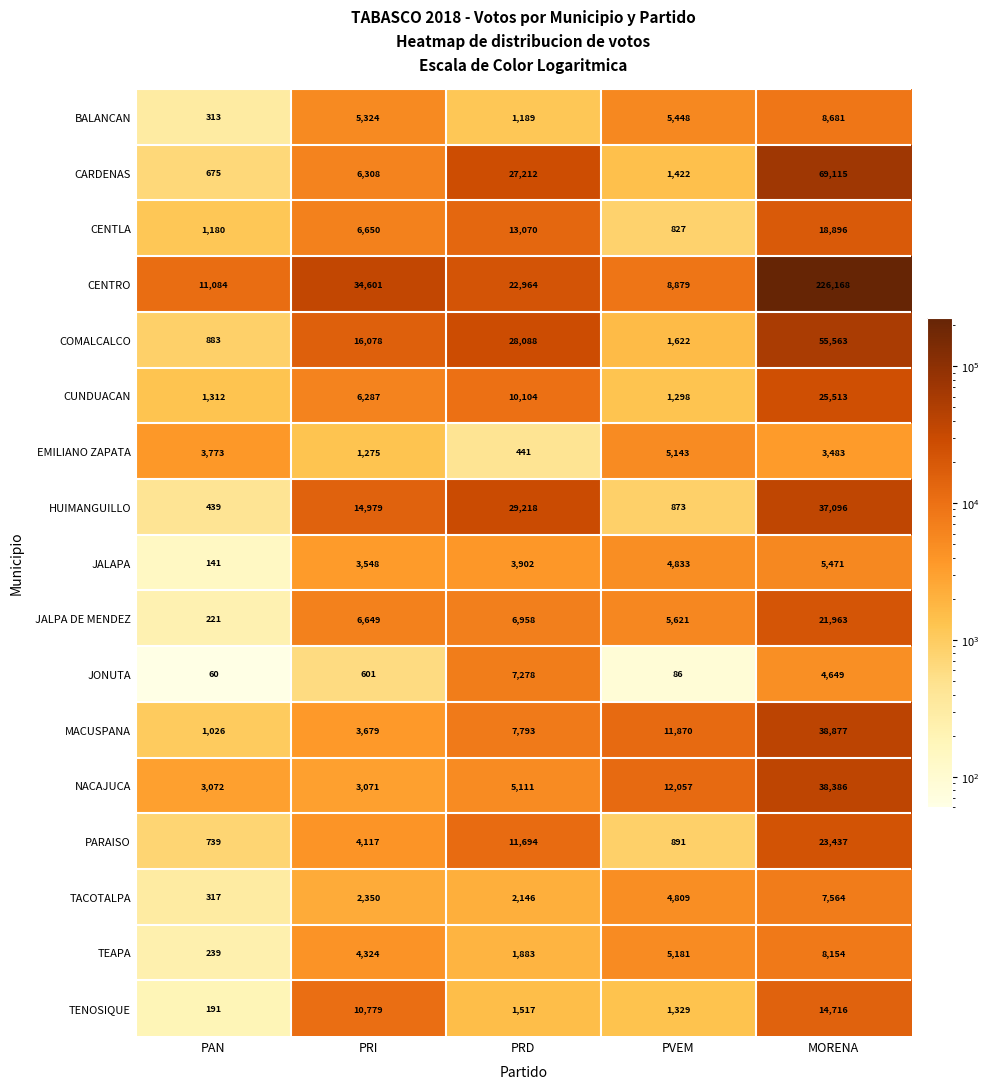

What is the difference between the TEAPA values at PVEM and PRI?

857